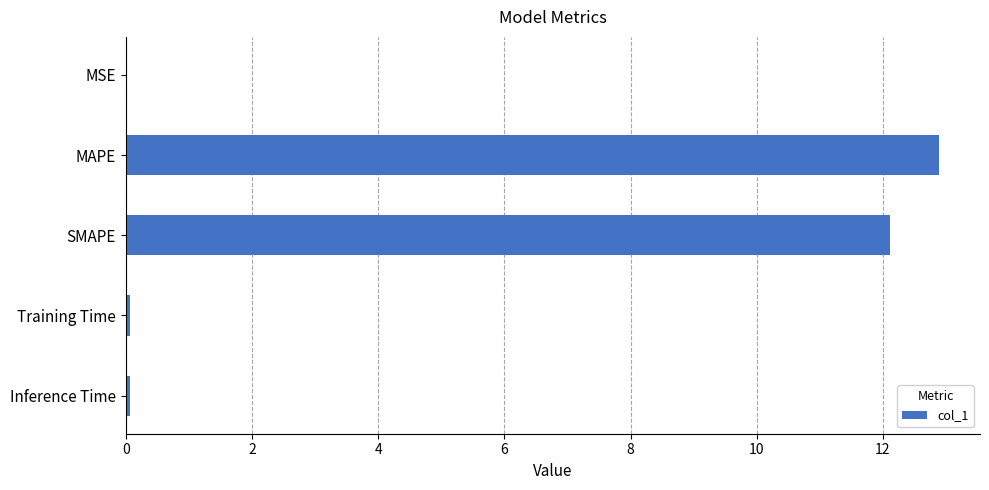

The value at MAPE is 18.4. True or false?

False